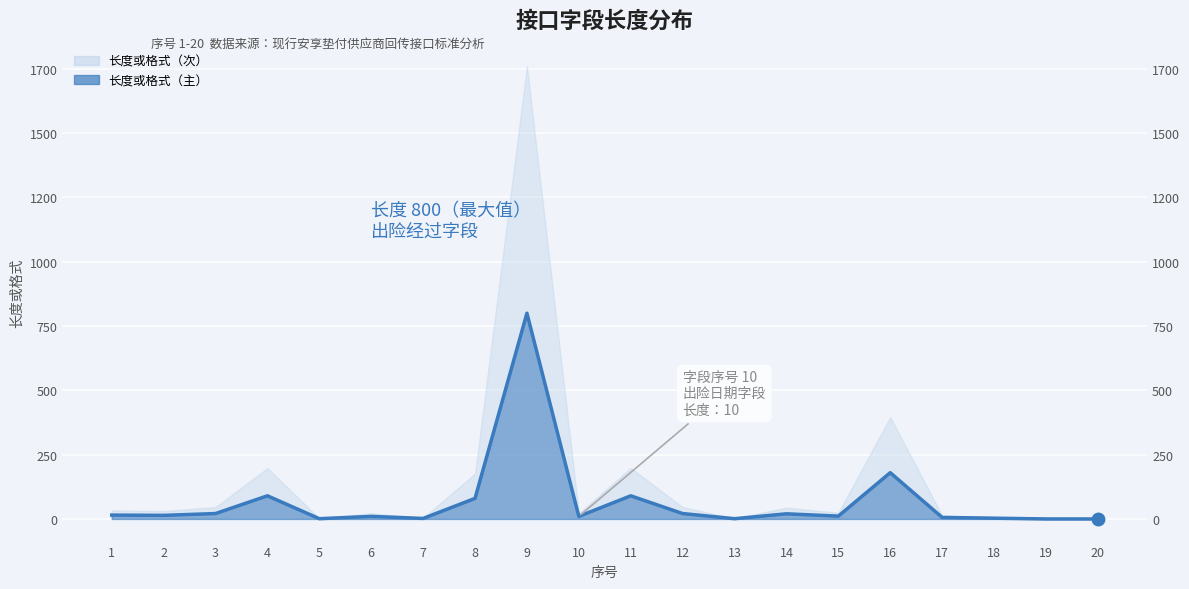

Which category has the lowest value across all series?

19